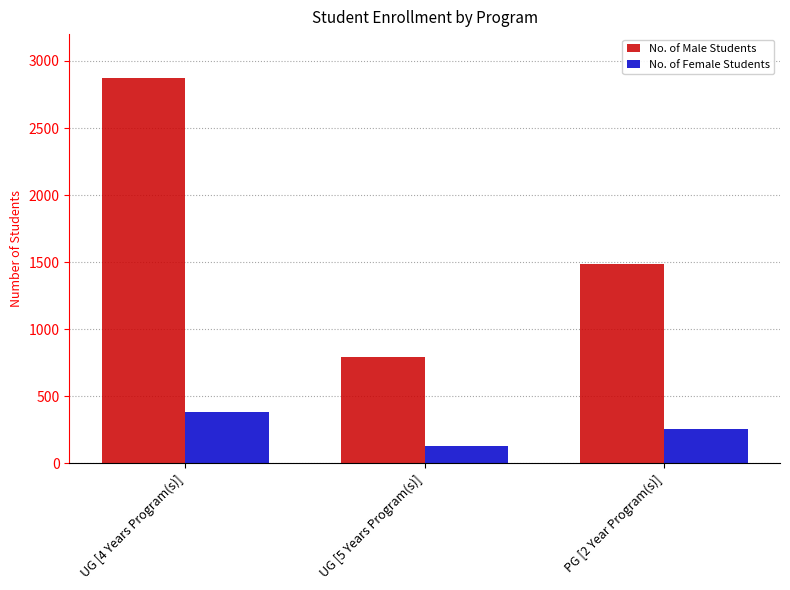

Rank the series by their average value, from lowest to highest.

No. of Female Students, No. of Male Students